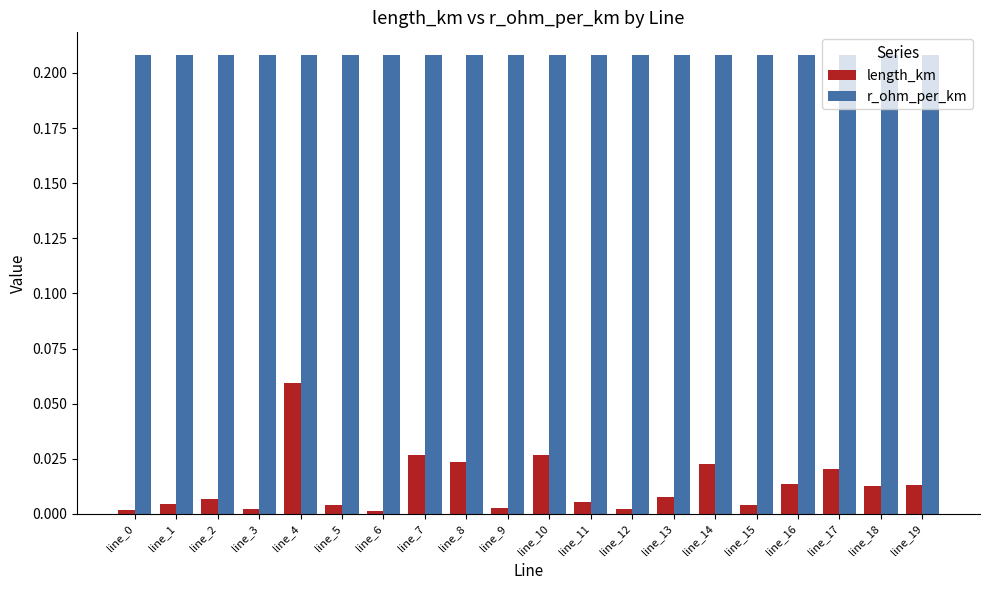

How many data points does each series have?

20